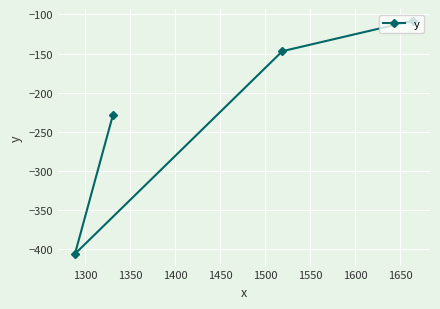

How many interior local valleys (lower than both neighbors) does the data have?

1